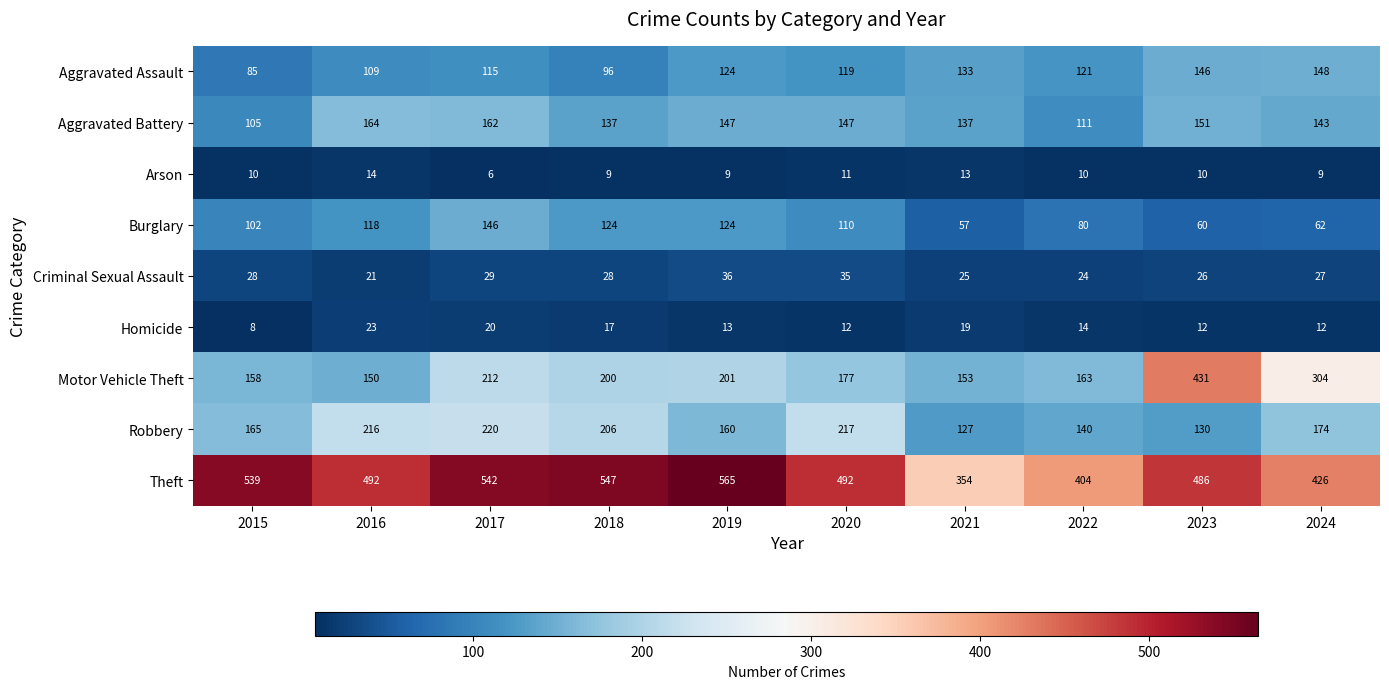

What value does the Robbery series have at 2015?

165